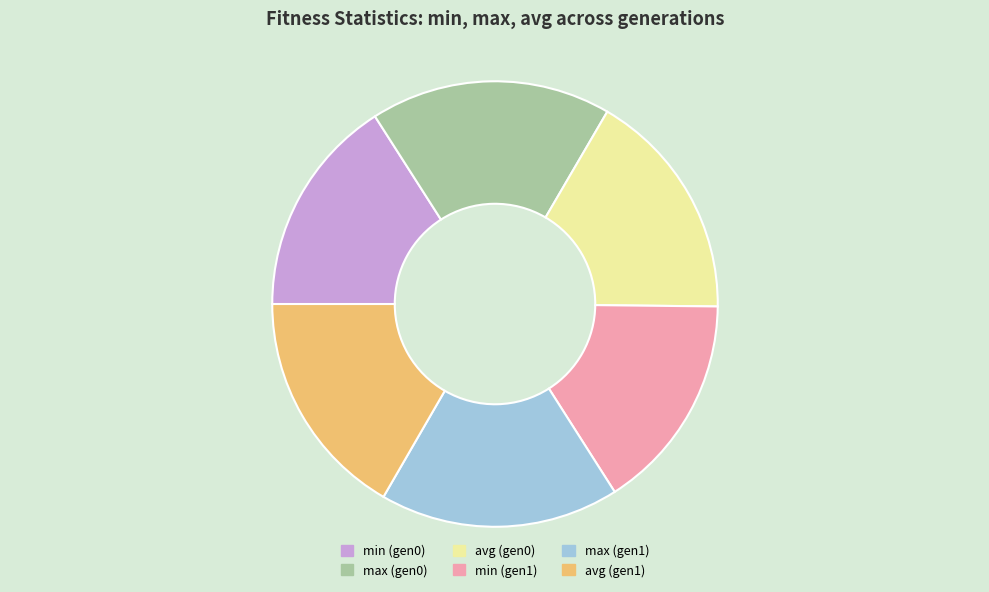

True or false: avg (gen0) accounts for 17% of the total.

True